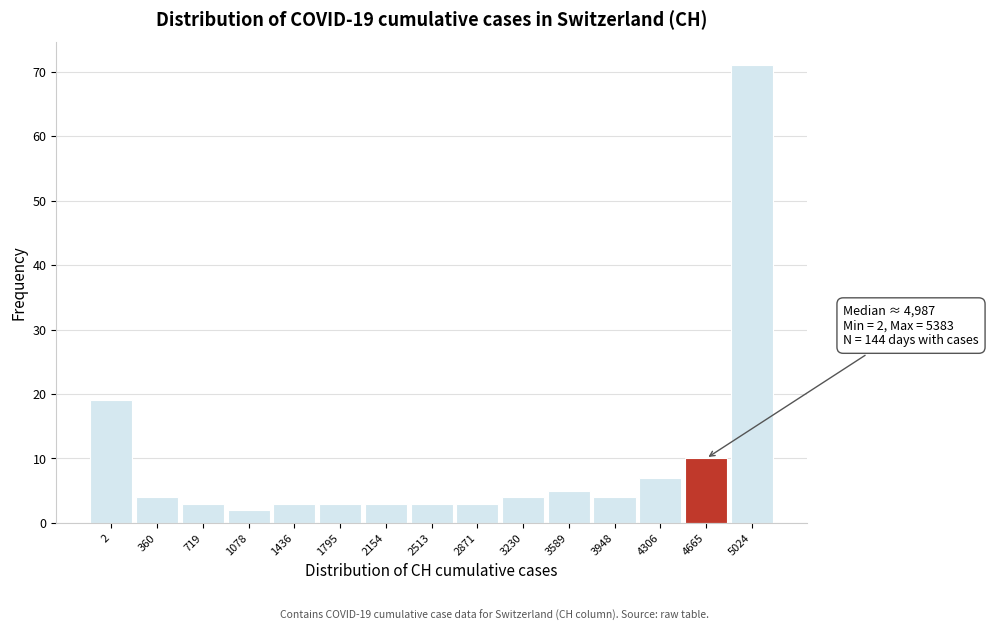

Reading left to right, what are all the values shown in this chart?

2=19	360=4	719=3	1078=2	1436=3	1795=3	2154=3	2513=3	2871=3	3230=4	3589=5	3948=4	4306=7	4665=10	5024=71